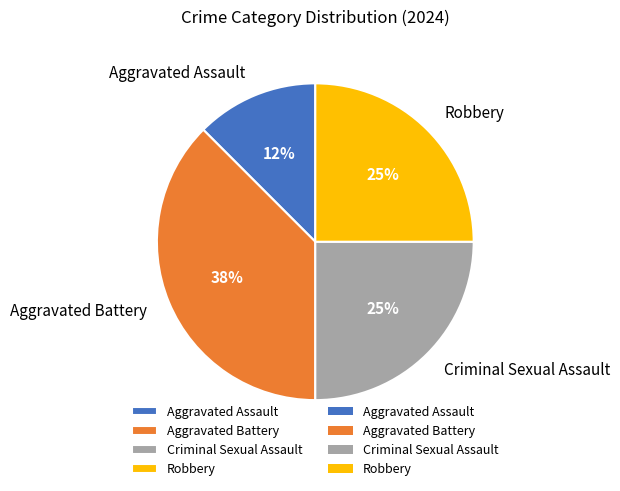

Combined, do Aggravated Assault and Robbery account for over 50%?

No